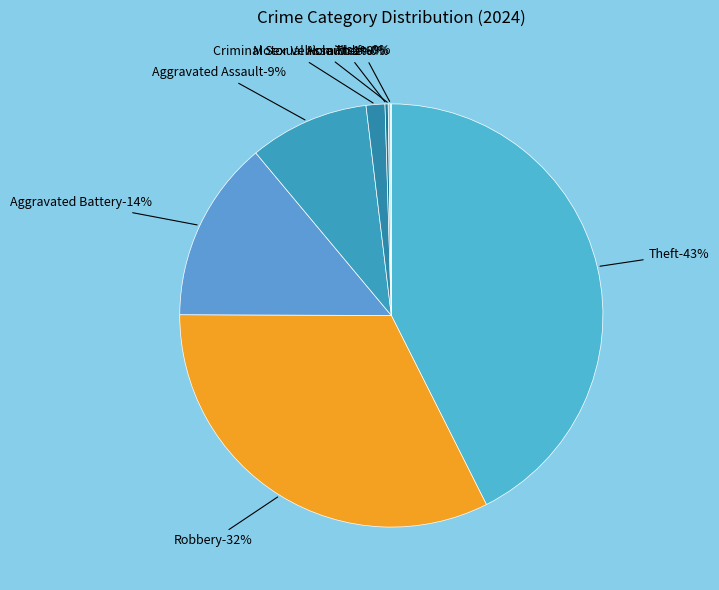

Does Motor Vehicle Theft represent more than half of the total?

No